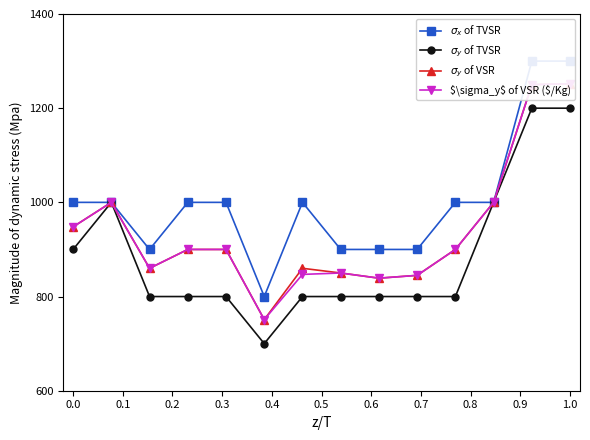

At which label is $\sigma_y$ of VSR ($/Kg) closest to 1001?

0.1